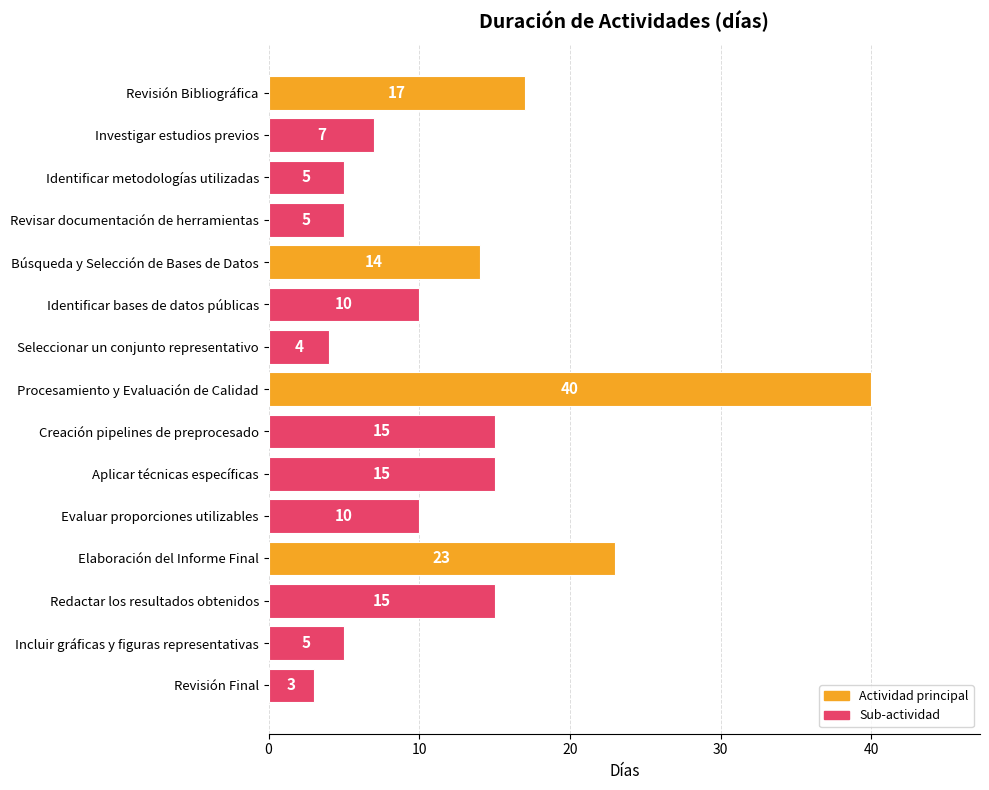

The value at Evaluar proporciones utilizables is 5. True or false?

False